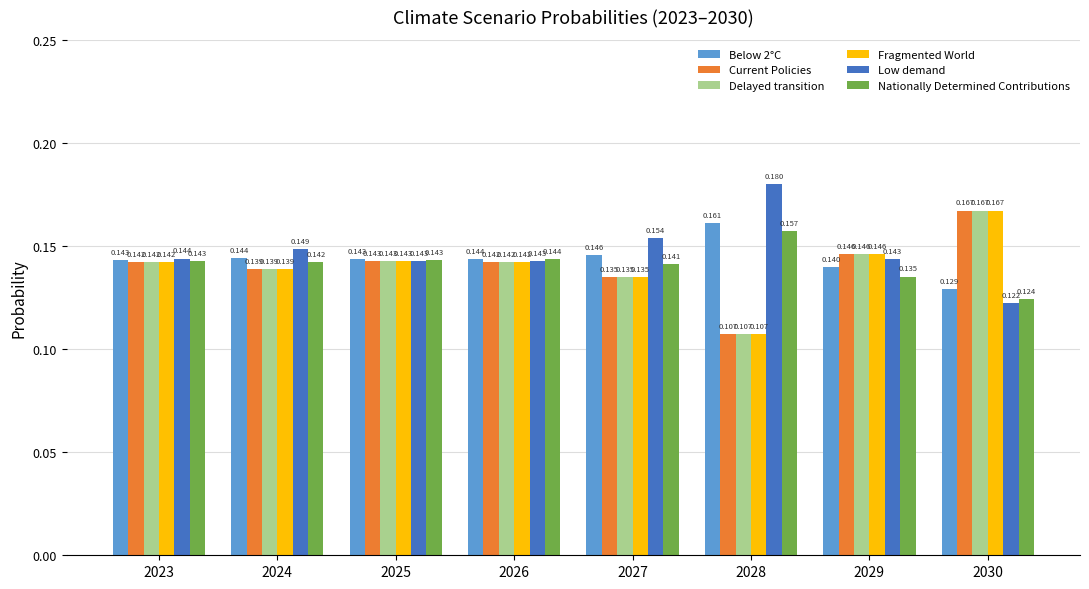

Which series has the largest total across all categories?

Low demand